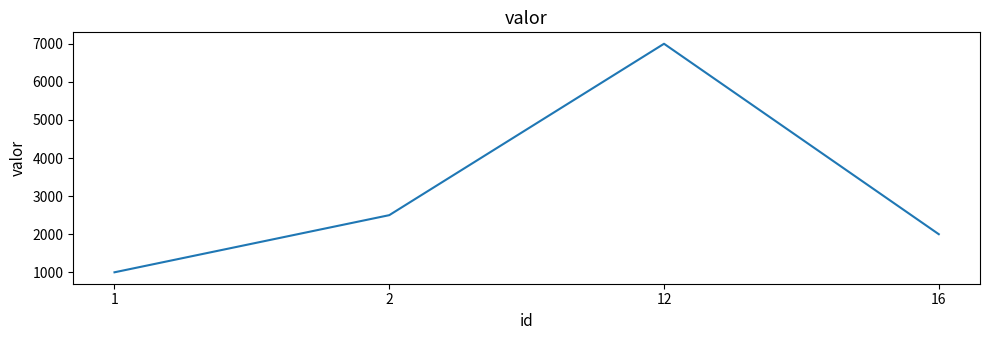

List the labels in order of value, smallest first.

1, 16, 2, 12